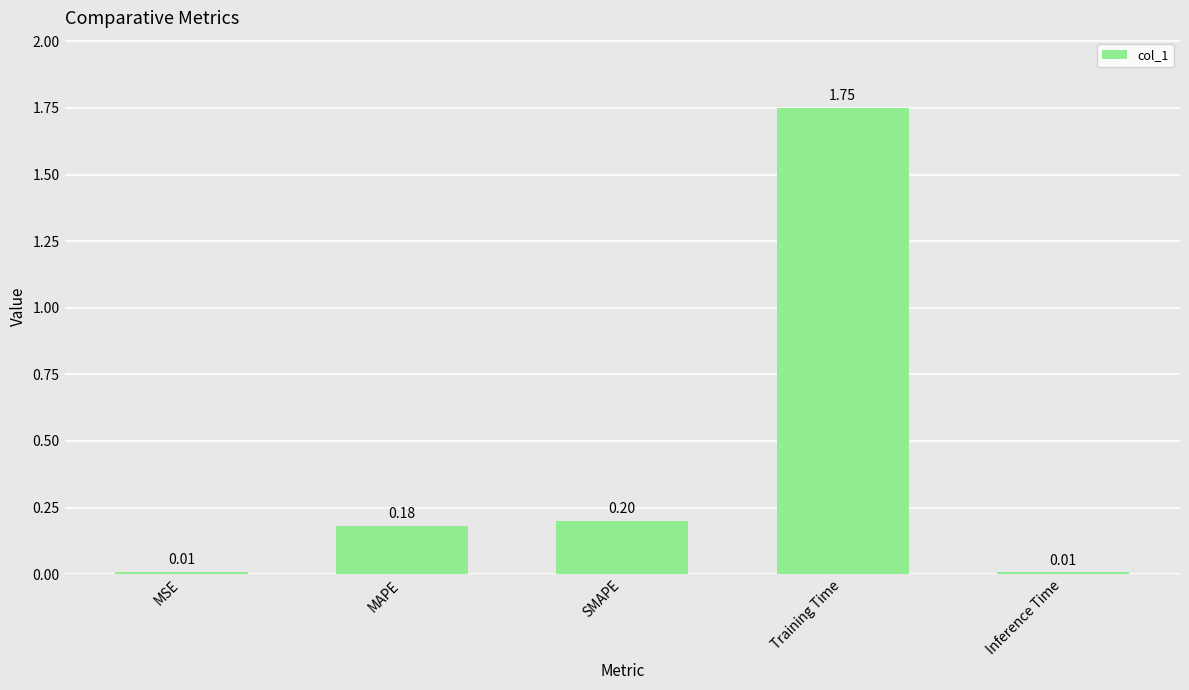

What is the sum of the values at SMAPE and Training Time?

2.0